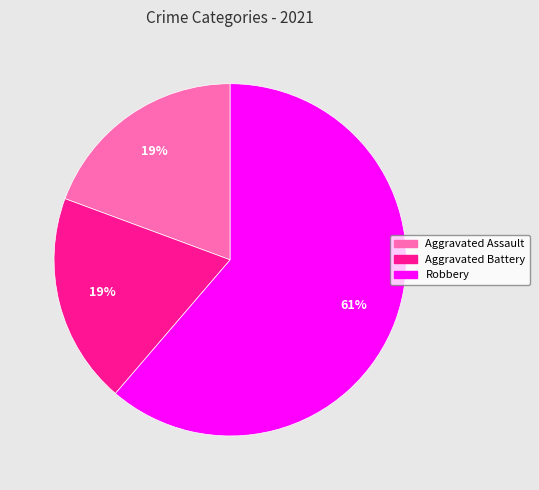

Is there a majority slice in this chart?

Yes